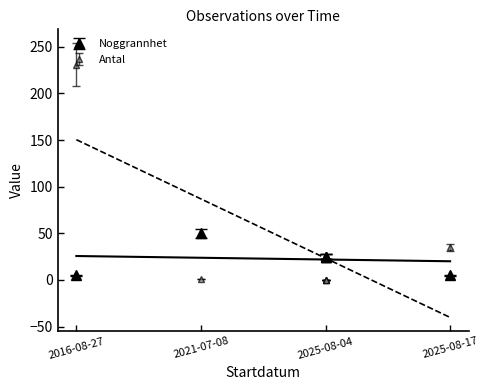

How many times do Noggrannhet and Antal cross each other?

2